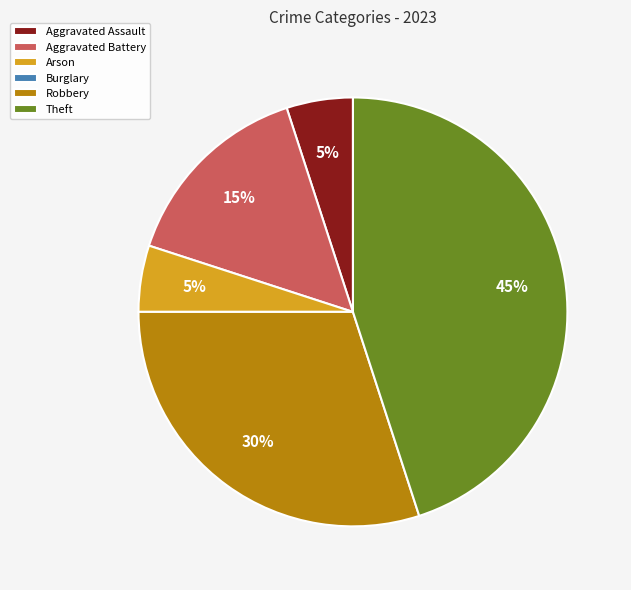

Approximately how many times larger is the value at Robbery compared to Theft?

0.7